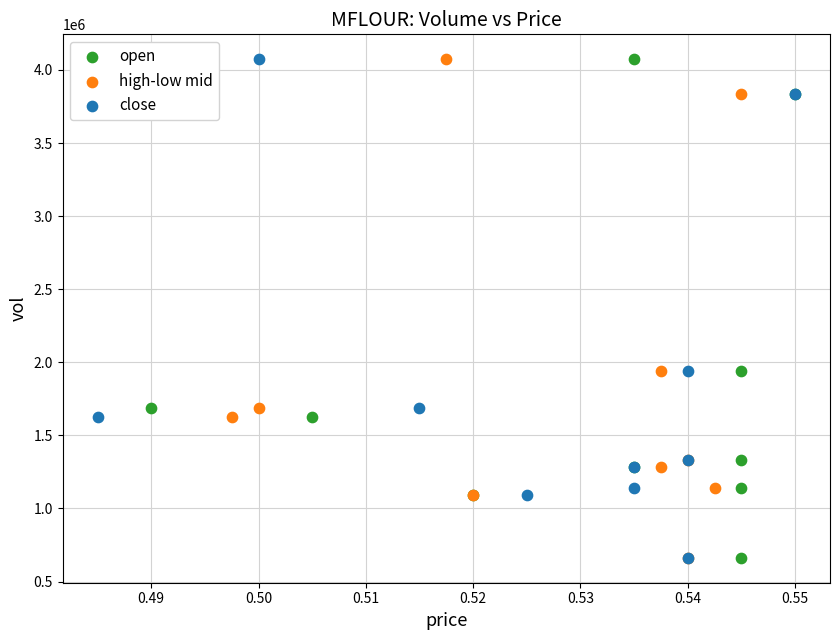

What are all the series names shown in the legend?

open, high-low mid, close